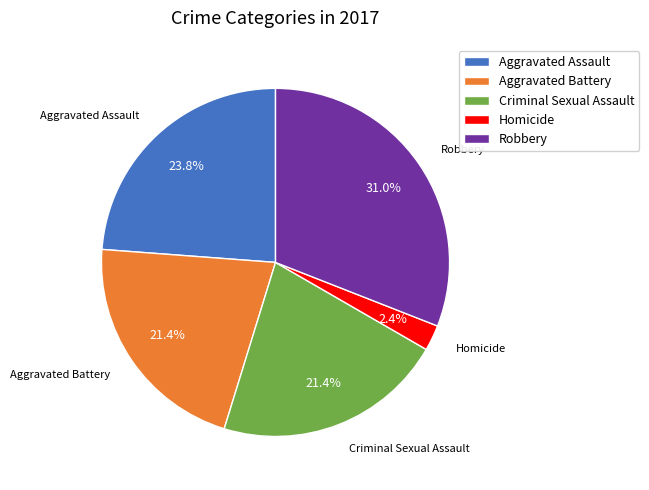

Which category has the smallest portion of the pie?

Homicide